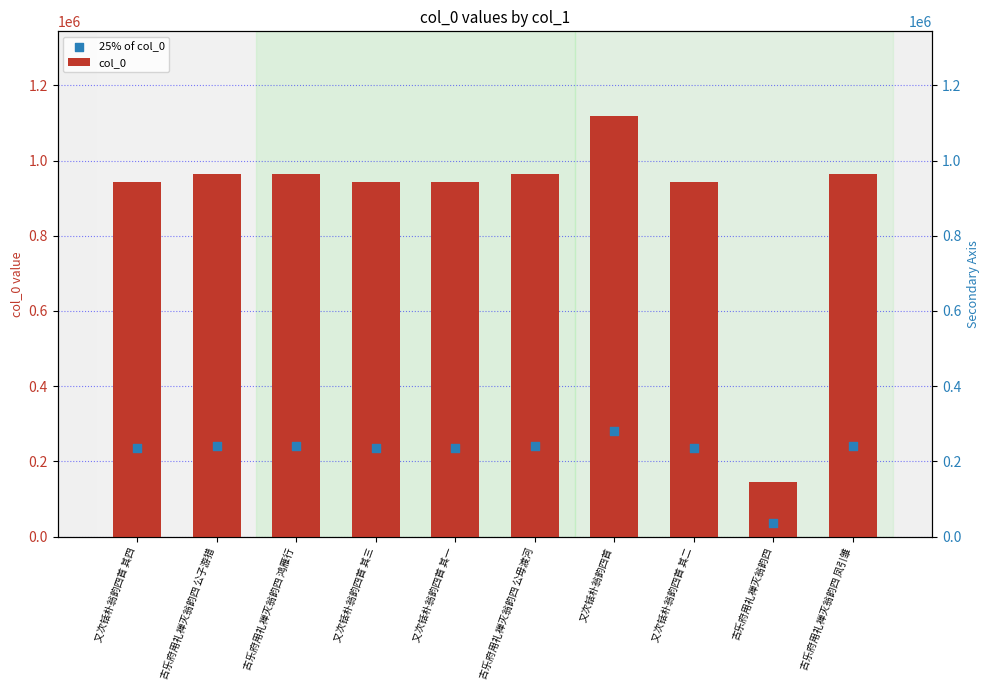

Which series reaches the maximum Y coordinate?

col_0